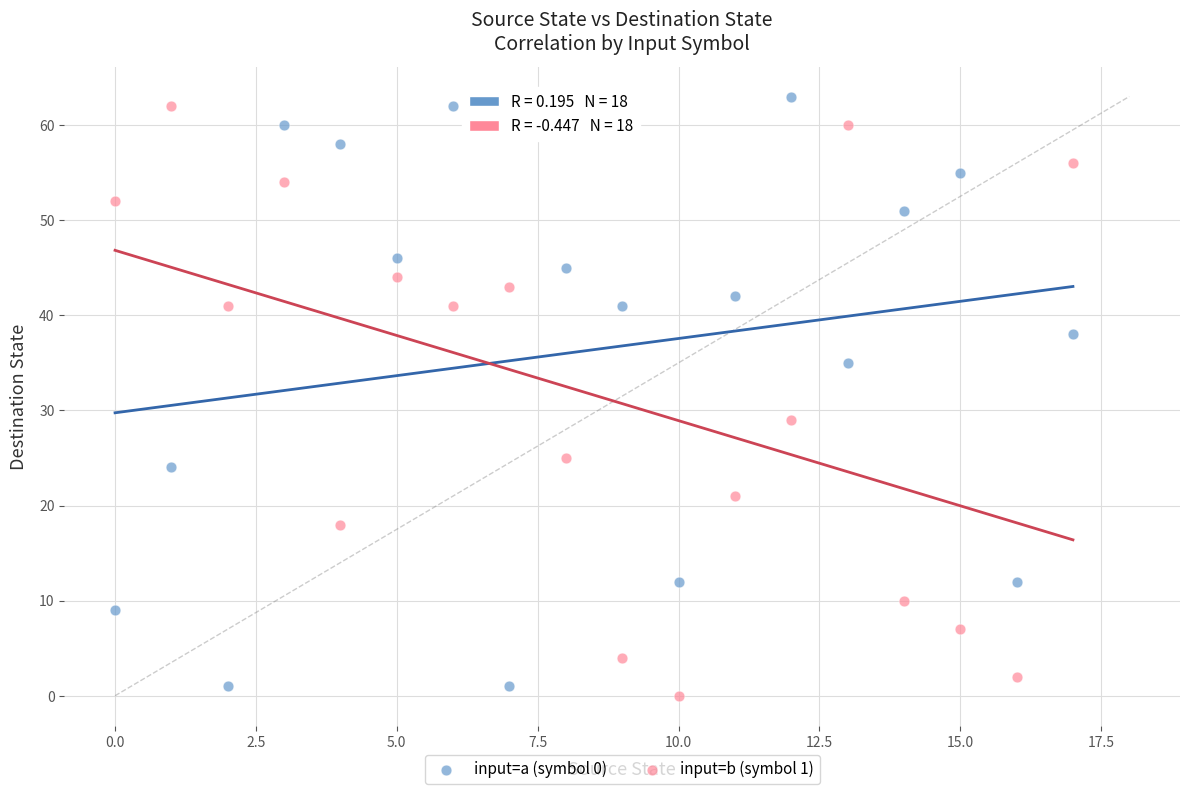

Which series contains the lowest Y value?

input=b (symbol 1)